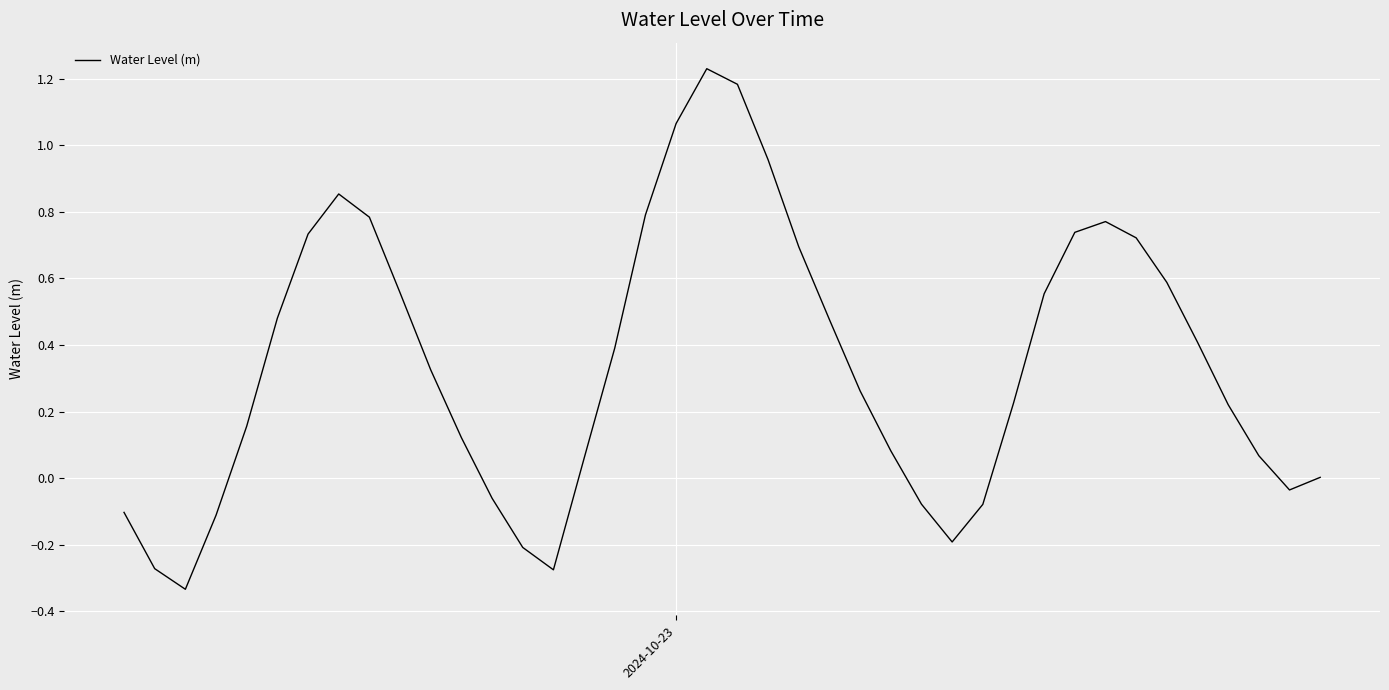

What is the difference between the maximum and minimum values?

1.6